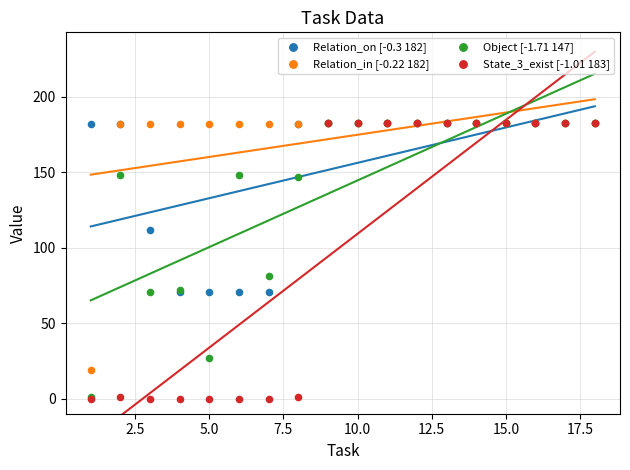

Across all series, what Y value is closest to 91?

81